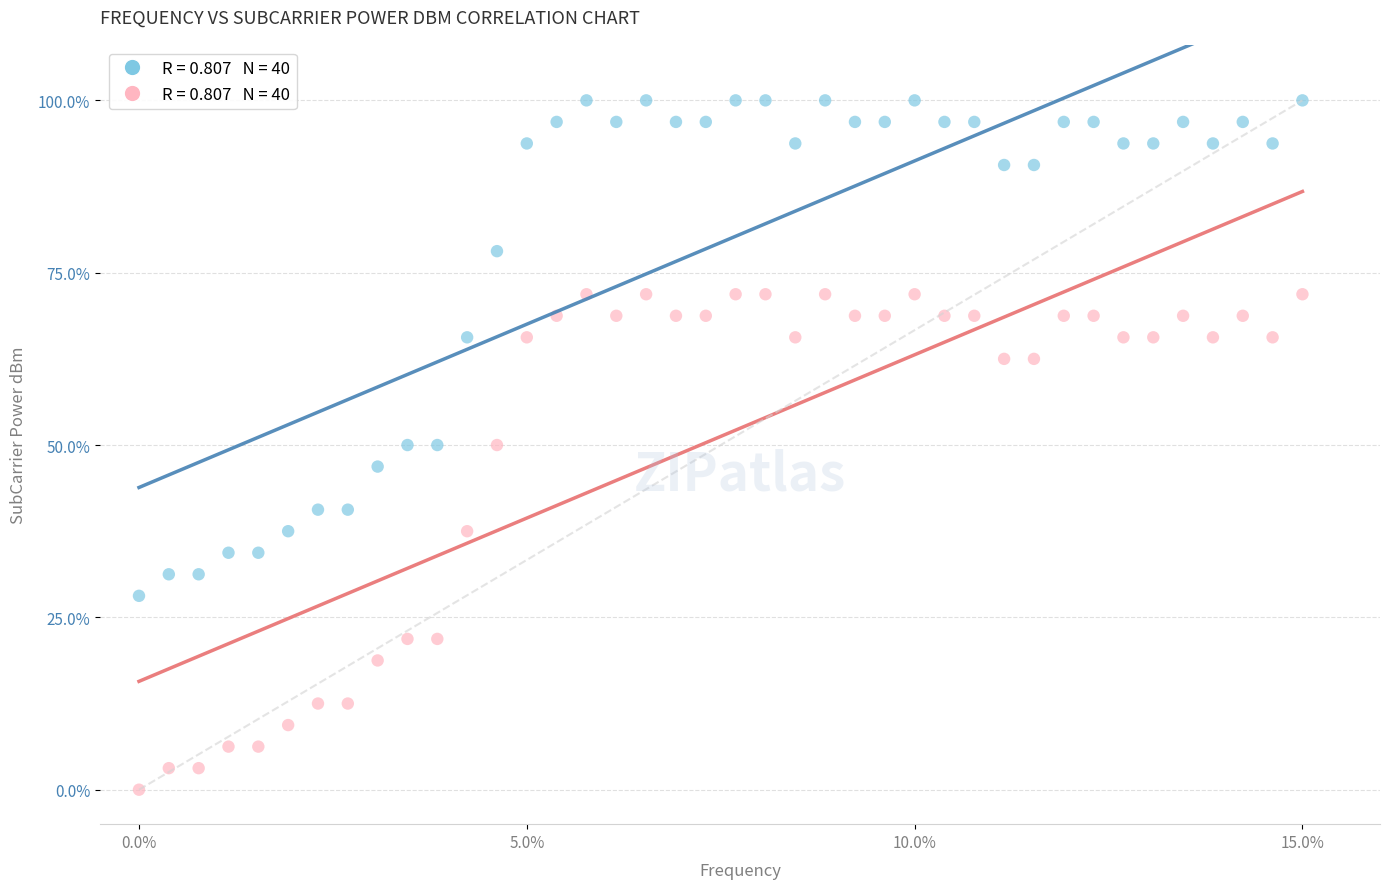

Across all data points, what is the range of Y values (max minus min)?

100.0